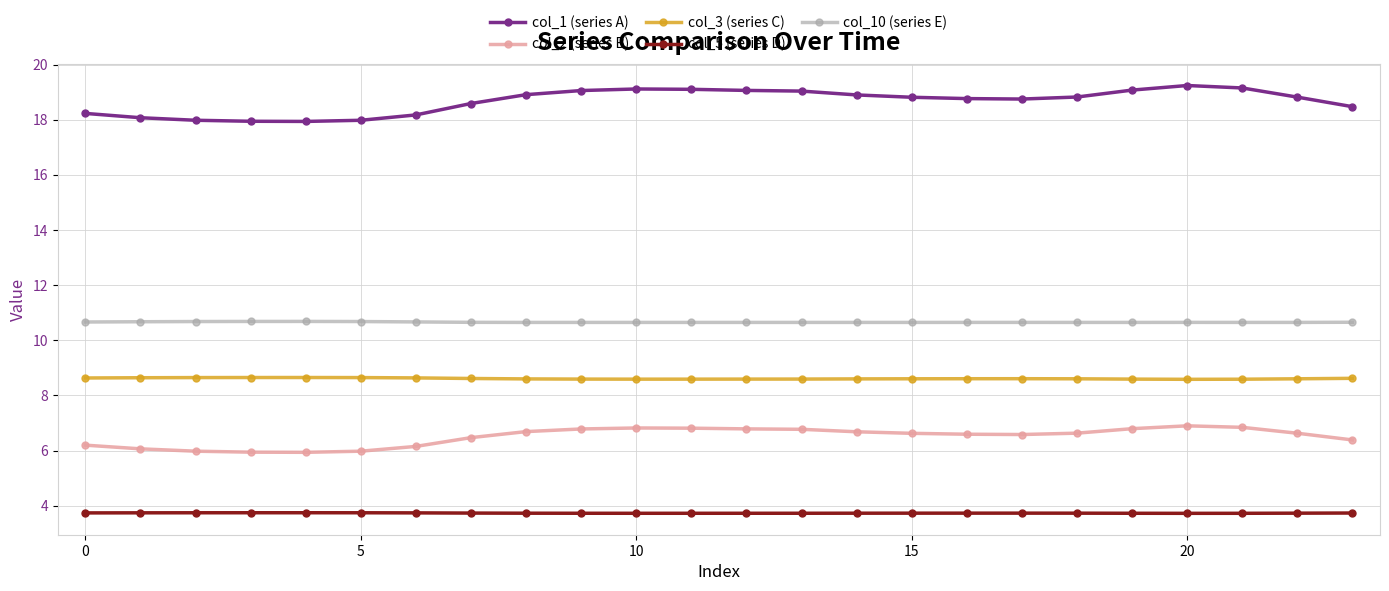

How many col_10 (series E) values are between 10 and 11?

24